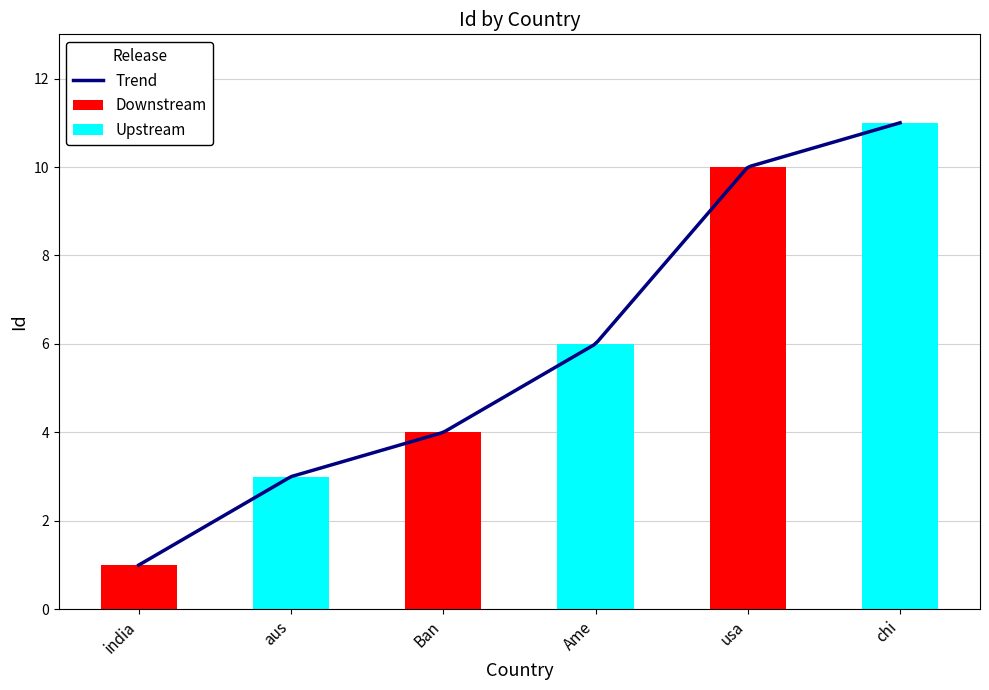

Reading right to left, list all the values displayed in this chart.

11	10	6	4	3	1